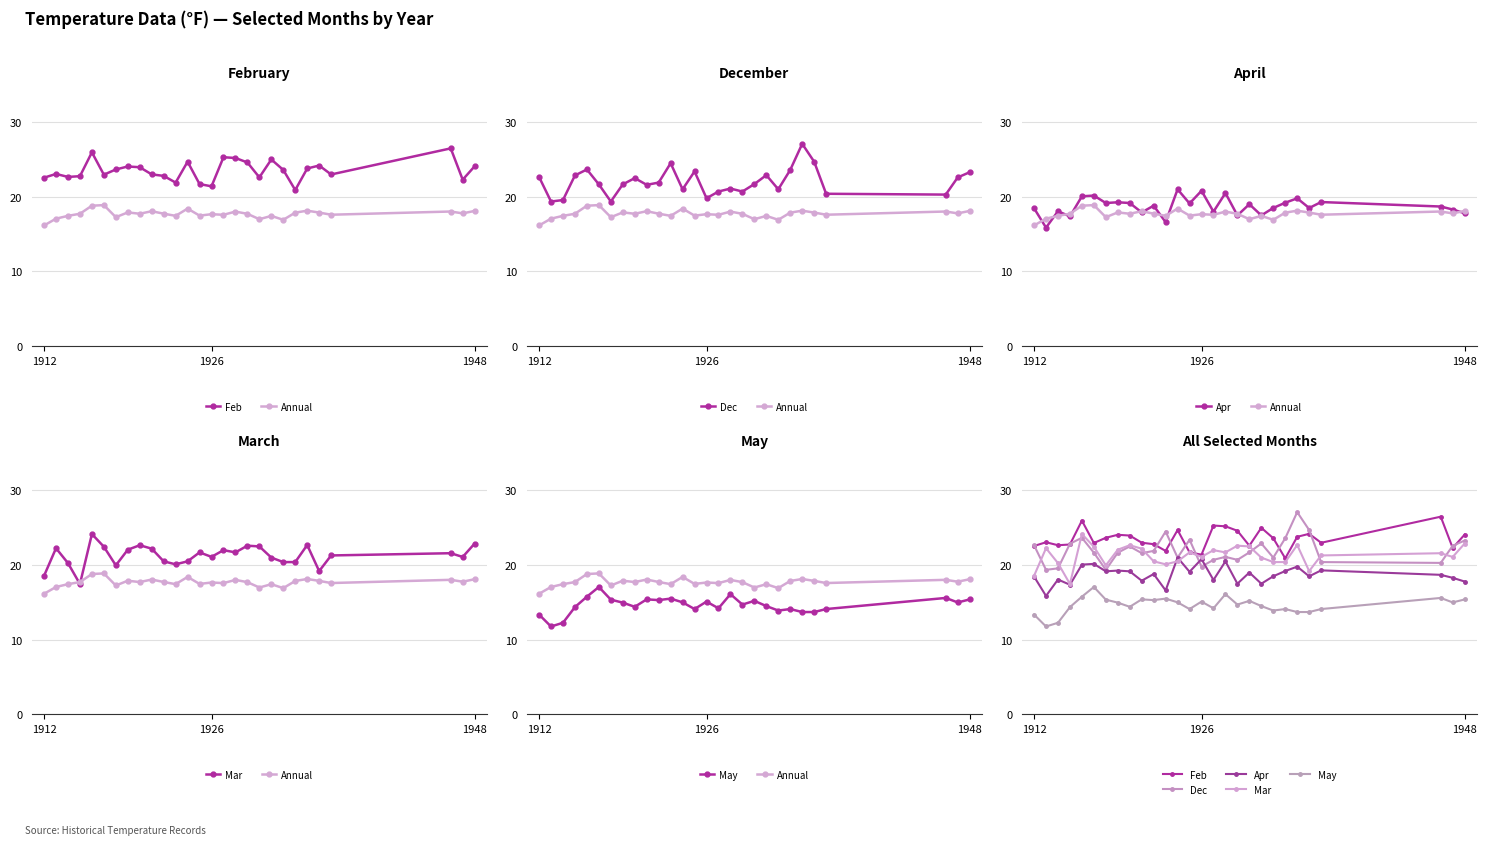

How many lines are shown in the chart?

6